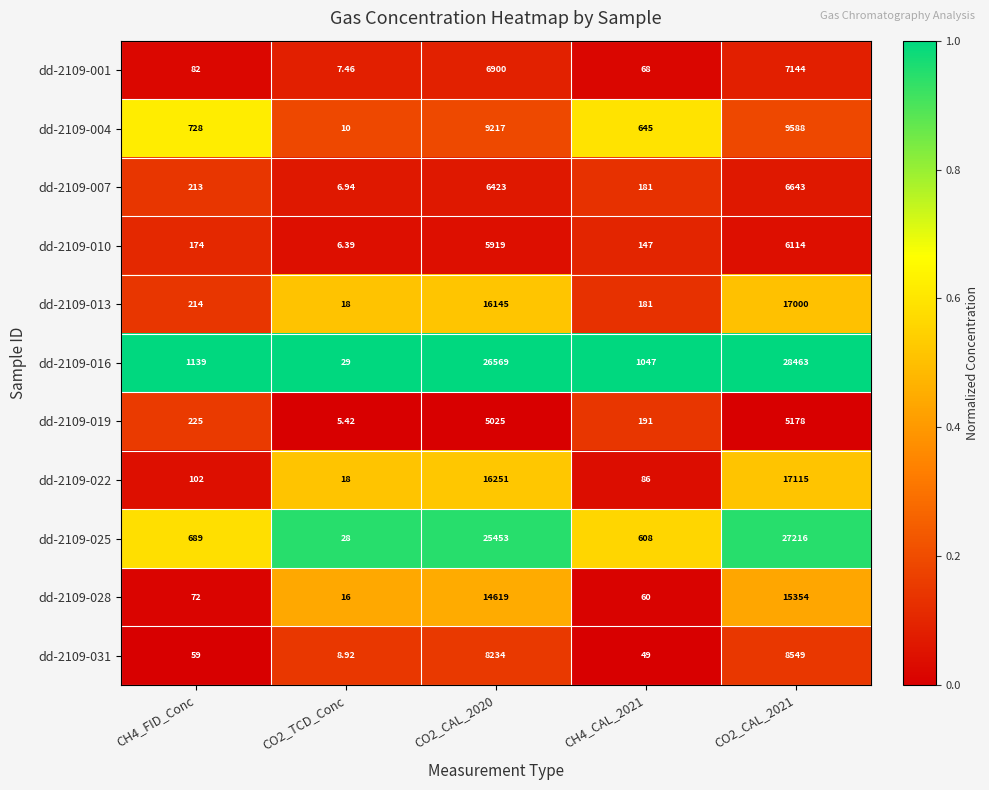

Is the value of dd-2109-010 at CH4_CAL_2021 greater than the value of dd-2109-019 at CH4_CAL_2021?

No